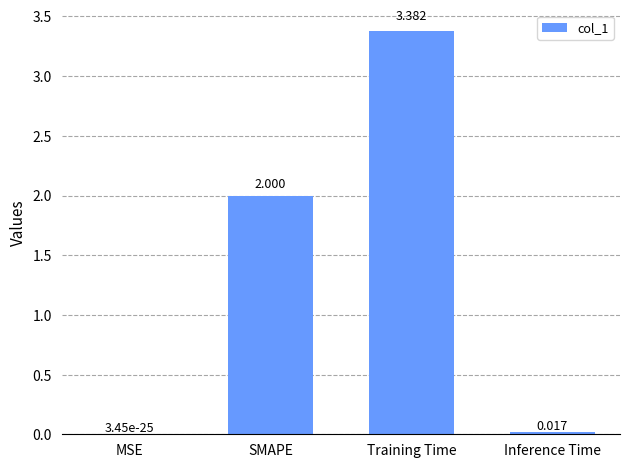

Which category has the highest value across all series?

Training Time